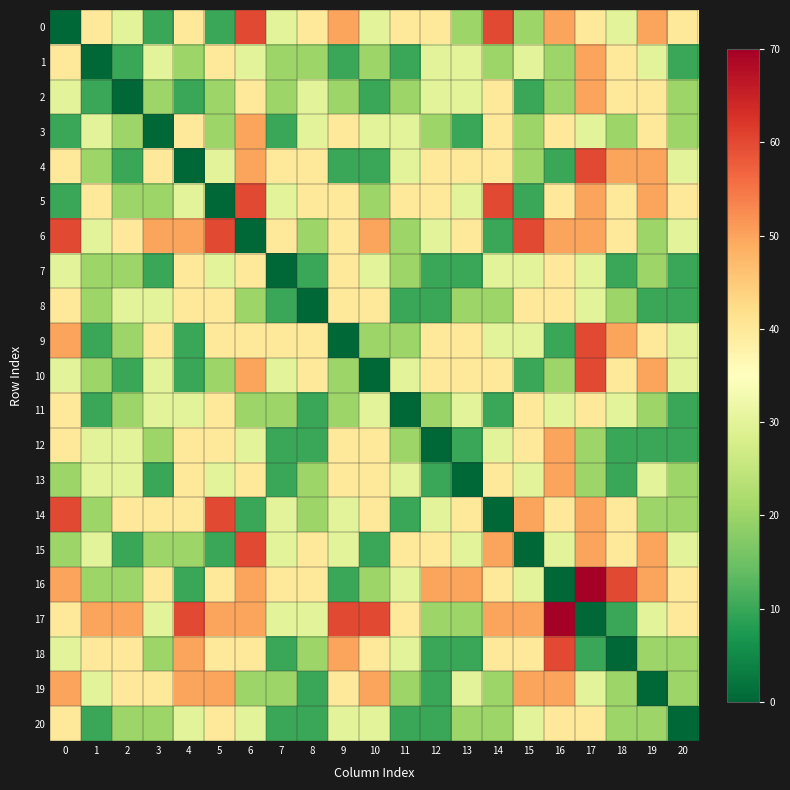

At 19, list the series in order from smallest to largest.

19, 8, 12, 6, 7, 11, 14, 18, 20, 1, 13, 17, 2, 3, 9, 0, 4, 5, 10, 15, 16